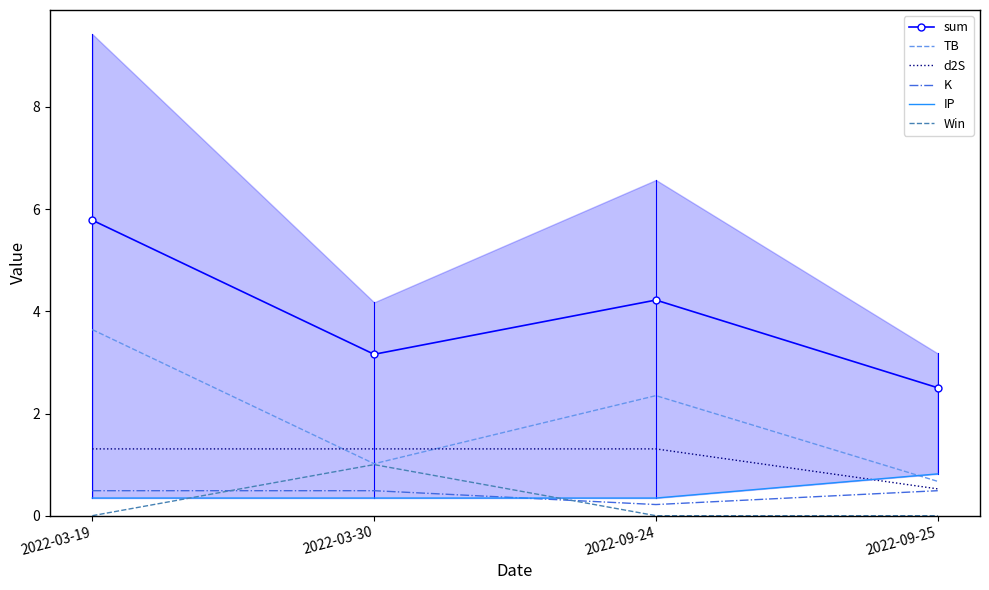

At which category does the chart reach its minimum across all series?

2022-03-19